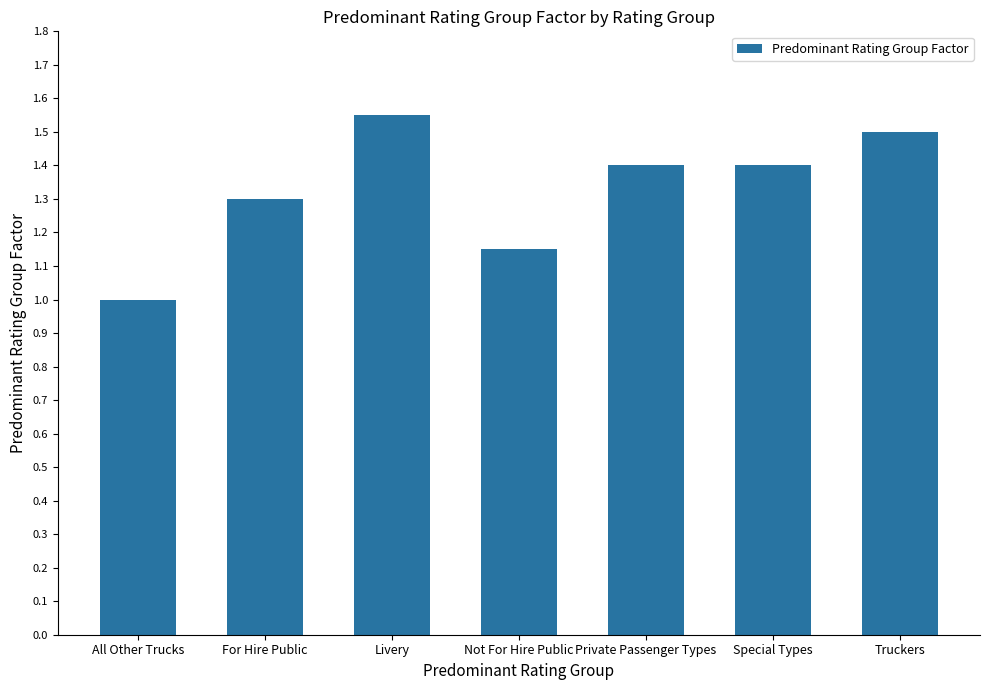

How many bars are there in total?

7